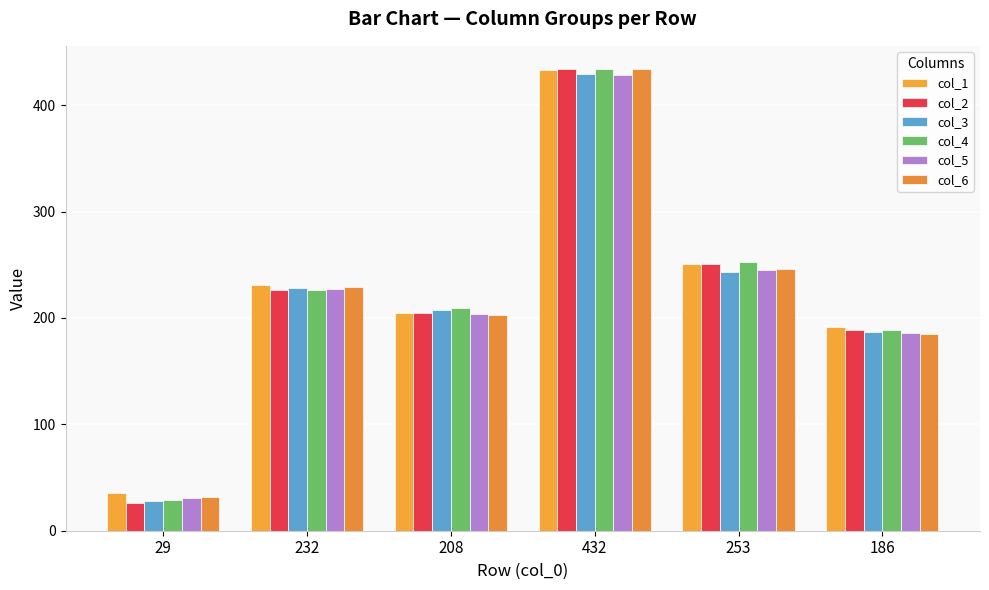

Where is col_3 nearest to the value 228?

232